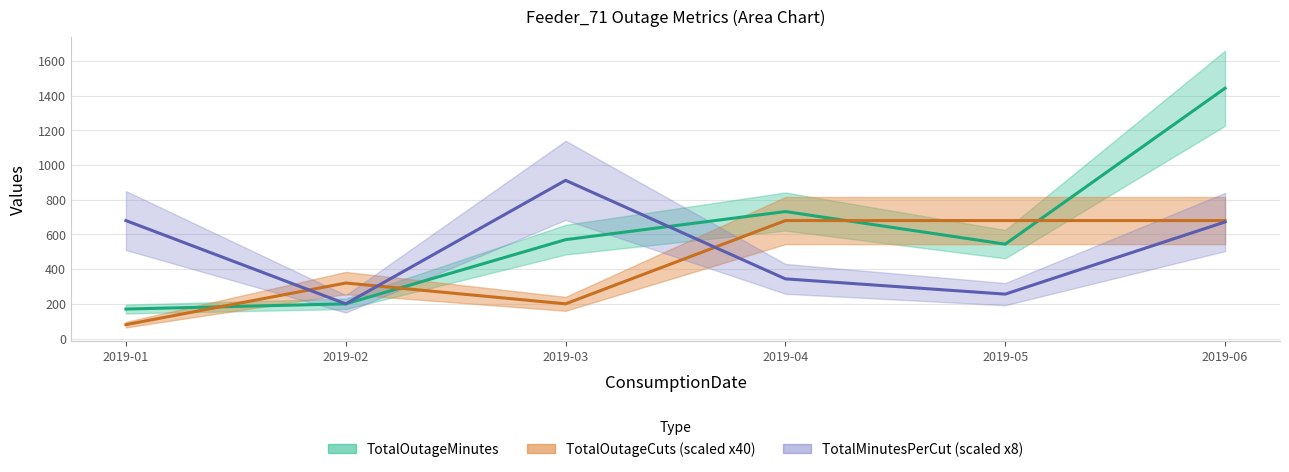

At which category is the sum across all series the highest?

2019-06